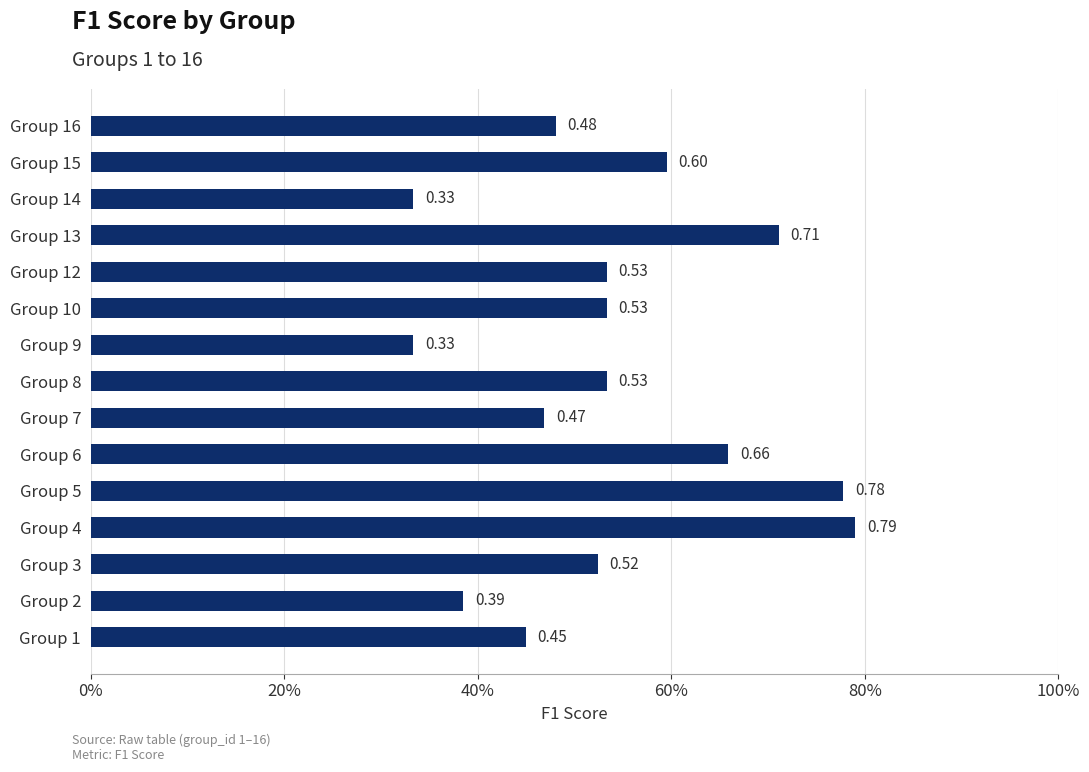

What is the sum of all values?

8.1